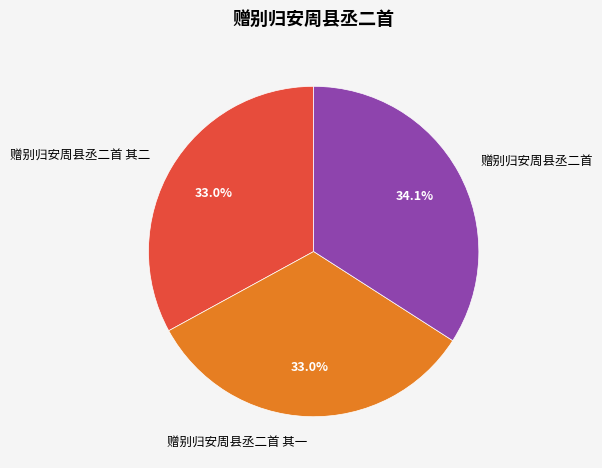

What percentage is the 赠别归安周县丞二首 其一 slice, to the nearest percent?

33%